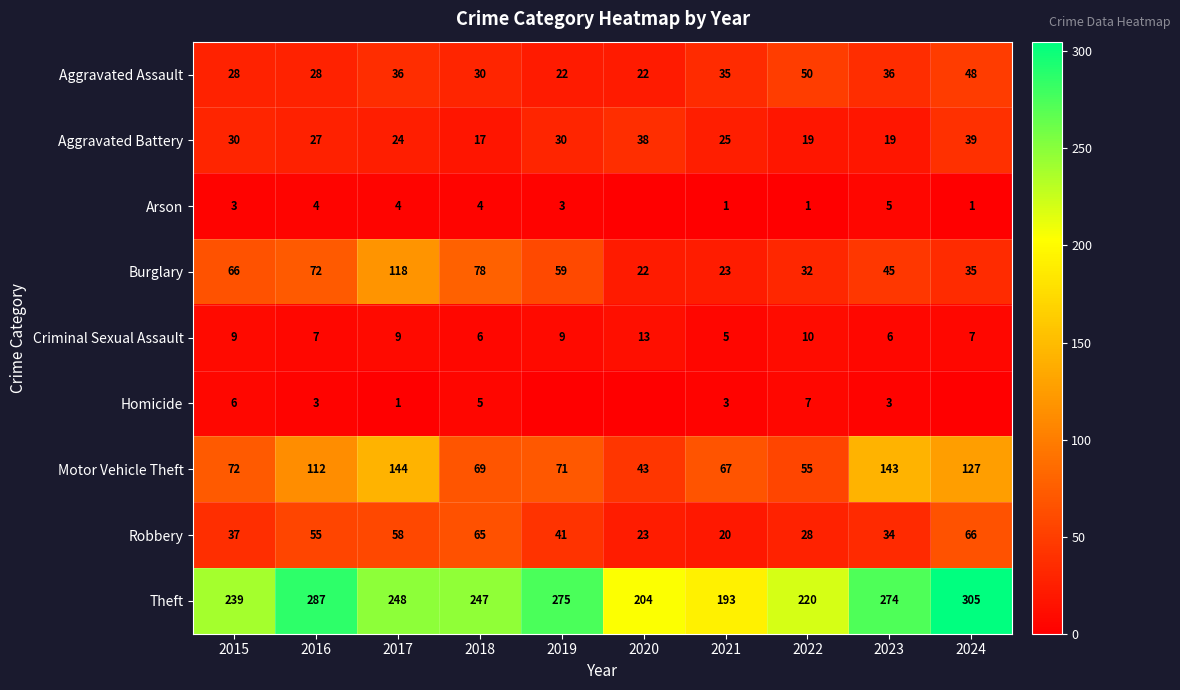

At how many categories does at least one series exceed 100?

10